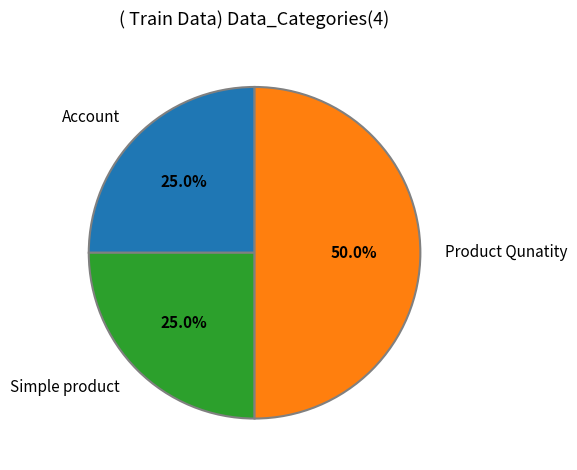

To the nearest percent, what is the average slice percentage?

33%